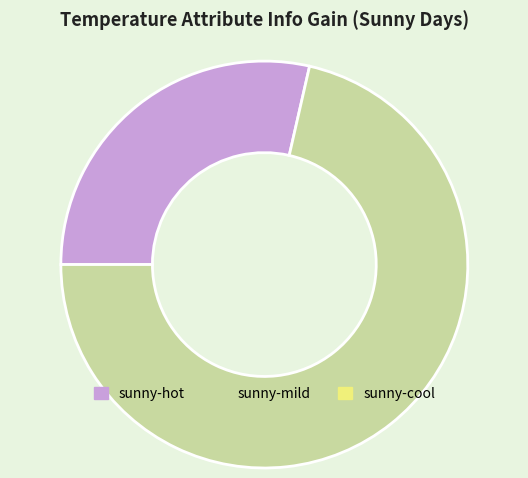

Is there a majority slice in this chart?

Yes